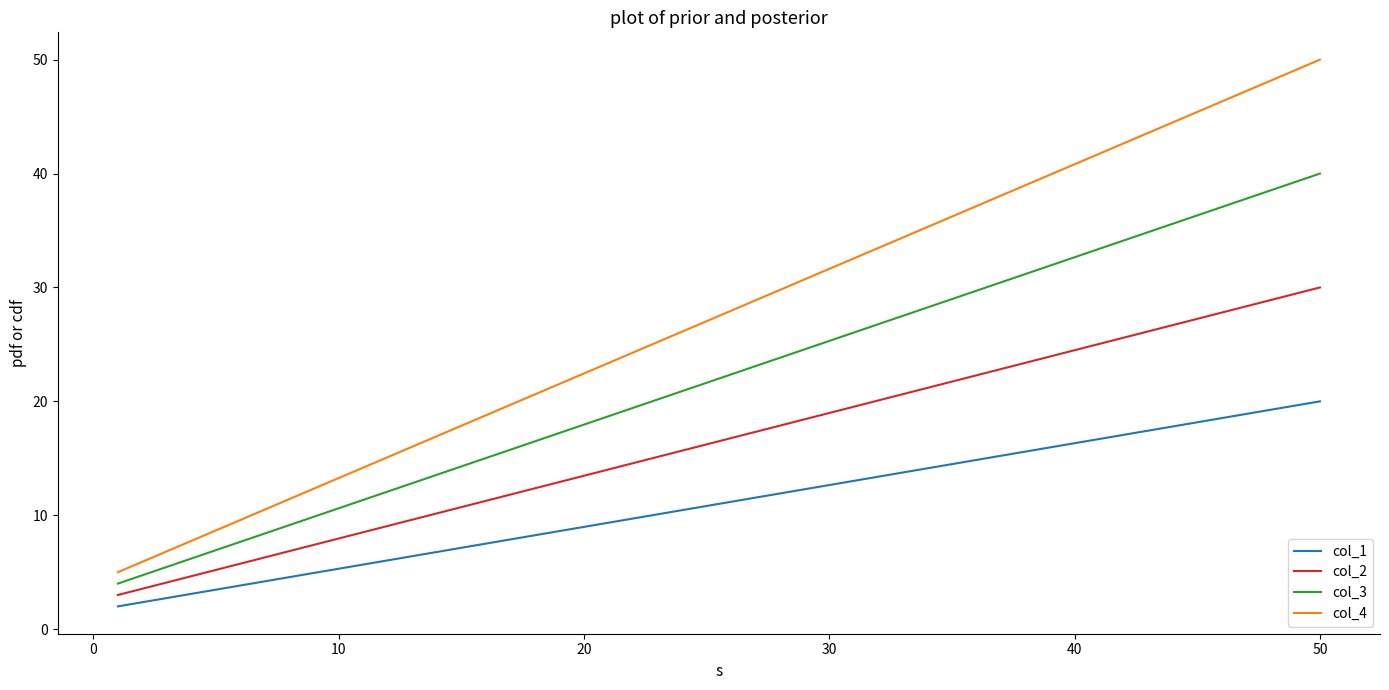

What are all the series names shown in the legend?

col_1, col_2, col_3, col_4